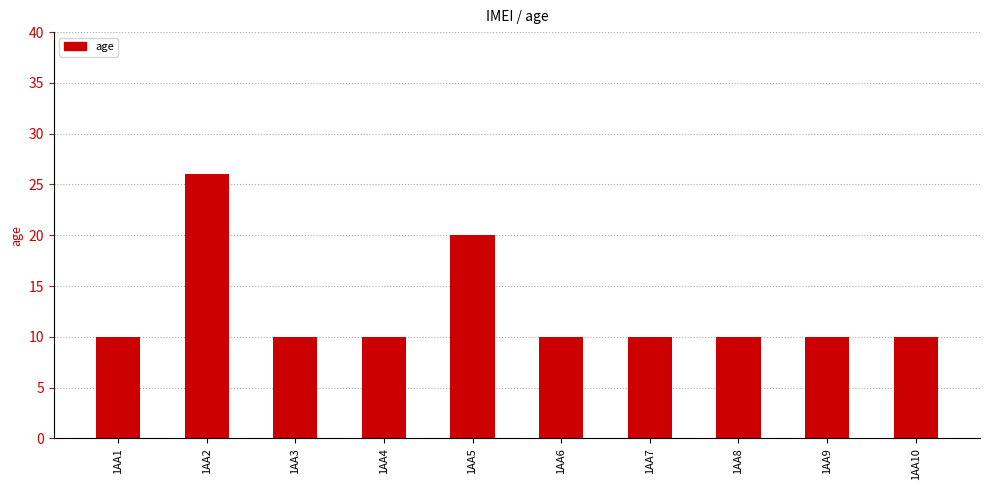

Reading left to right, what are all the values shown in this chart?

1AA1=10	1AA2=26	1AA3=10	1AA4=10	1AA5=20	1AA6=10	1AA7=10	1AA8=10	1AA9=10	1AA10=10